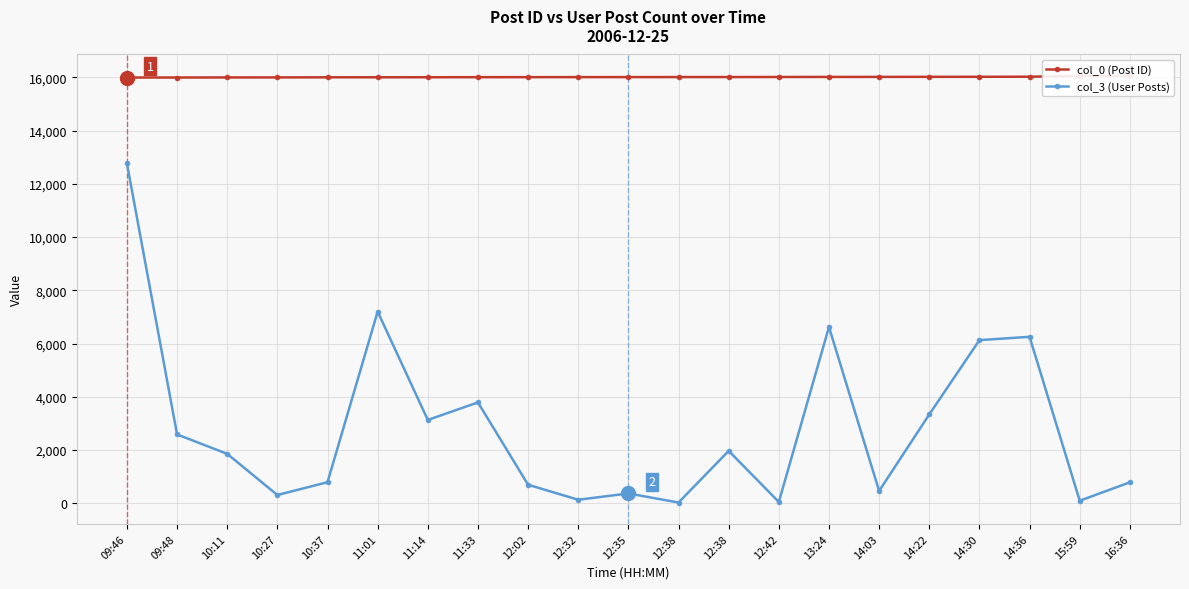

Between 12:02 and 12:38, which series saw the biggest shift?

col_3 (User Posts)